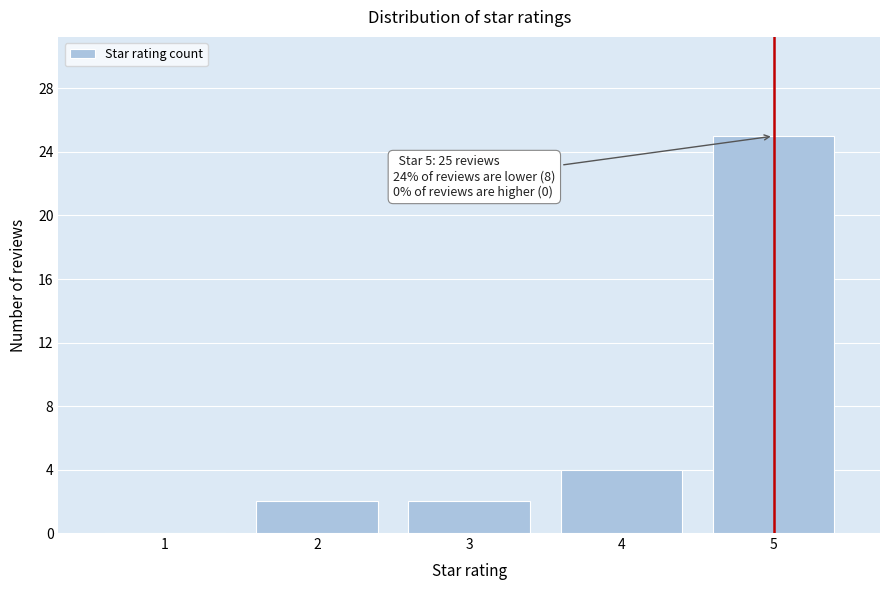

Which range on the x-axis has the tallest bar?

4.5 to 5.5